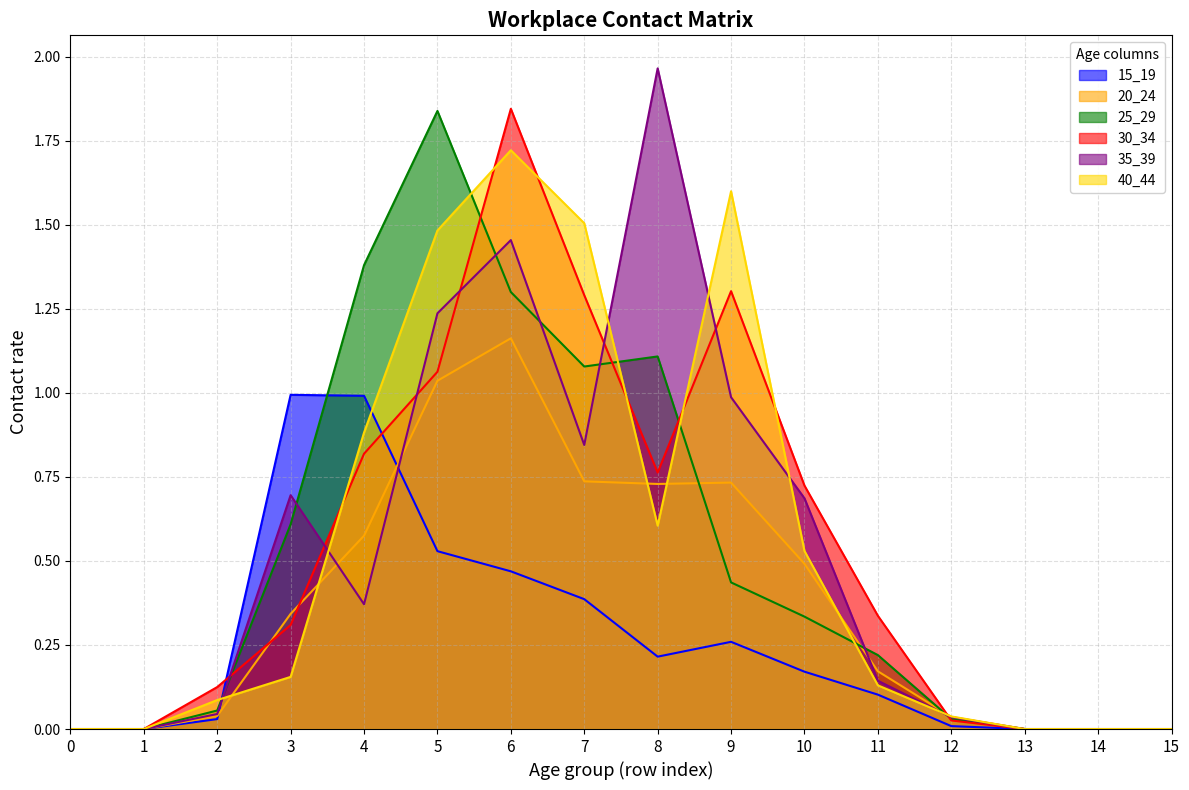

Which series has the largest total across all categories?

40_44